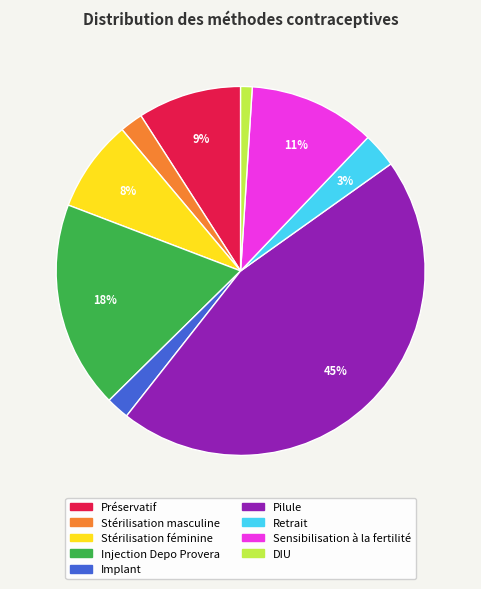

Is it true that Préservatif is 20% of the pie?

False